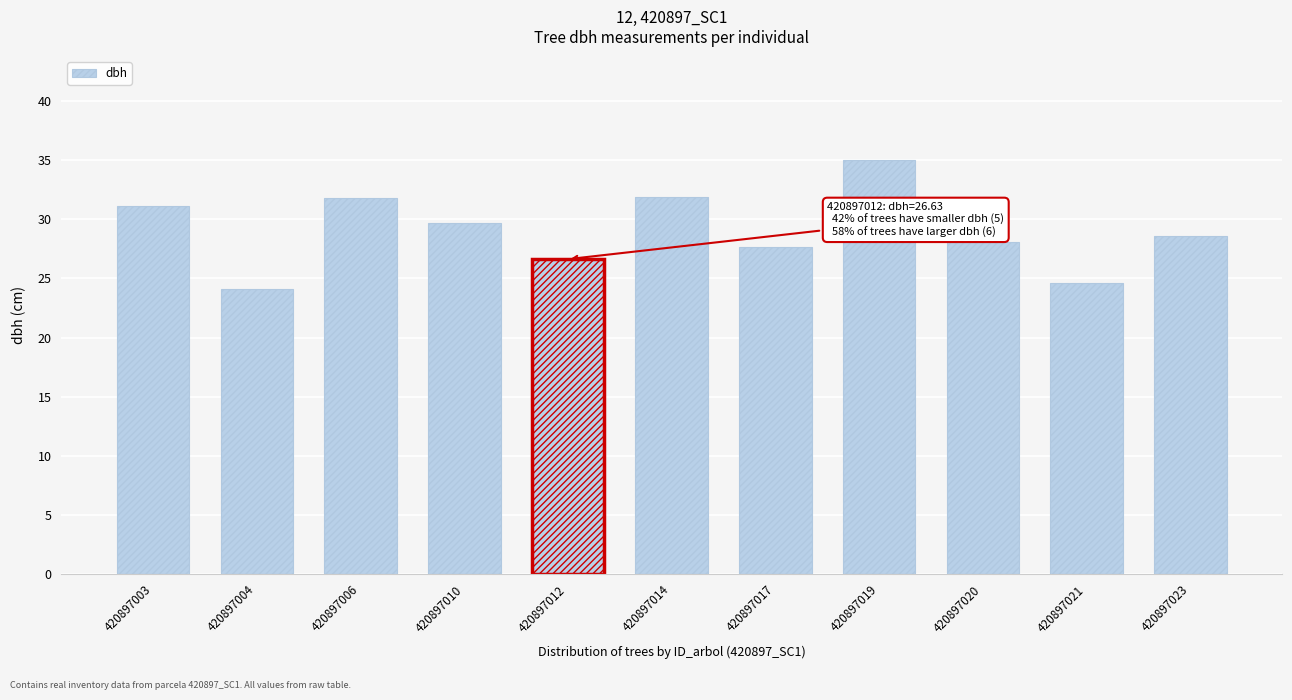

What is the value of the 6th bar from the left?

31.9